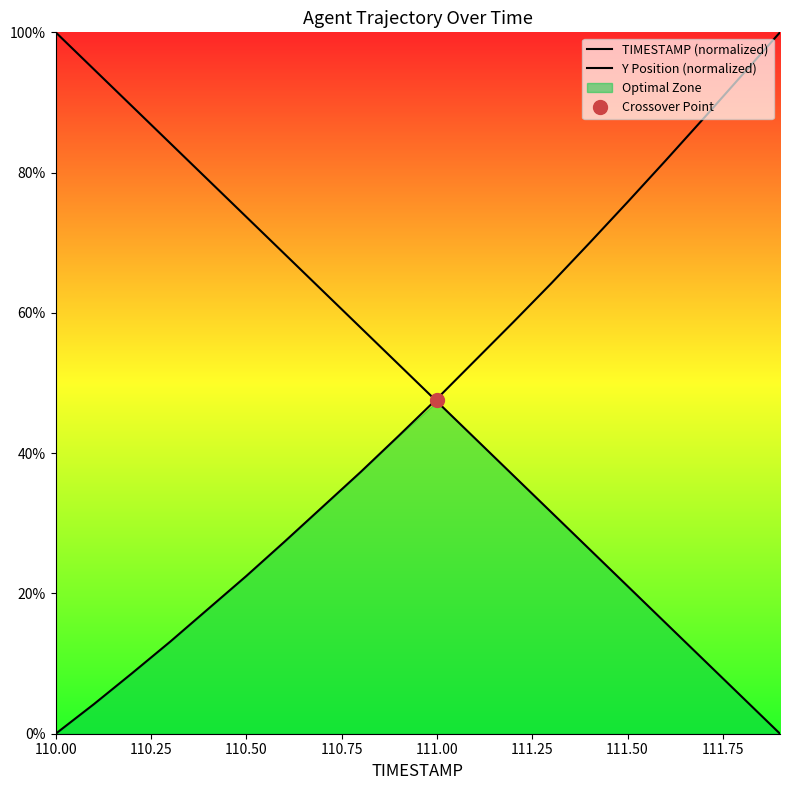

How many data points in Y Position (normalized) are above 47?

10